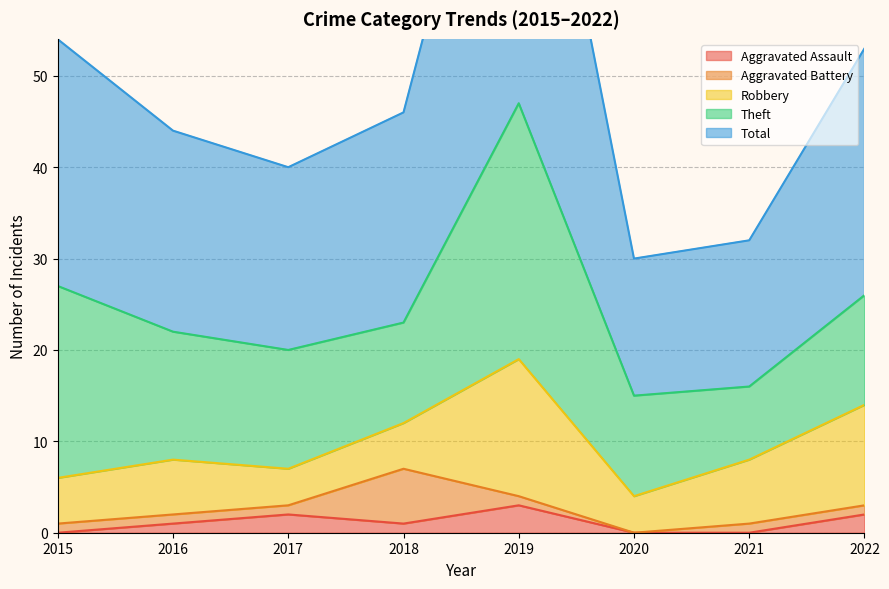

What is the value of the Robbery point at the 1st from the left?

5